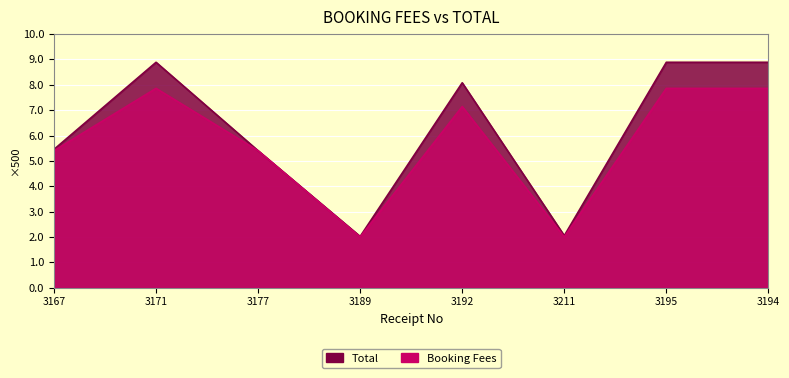

At which label does Booking Fees reach its peak?

3171